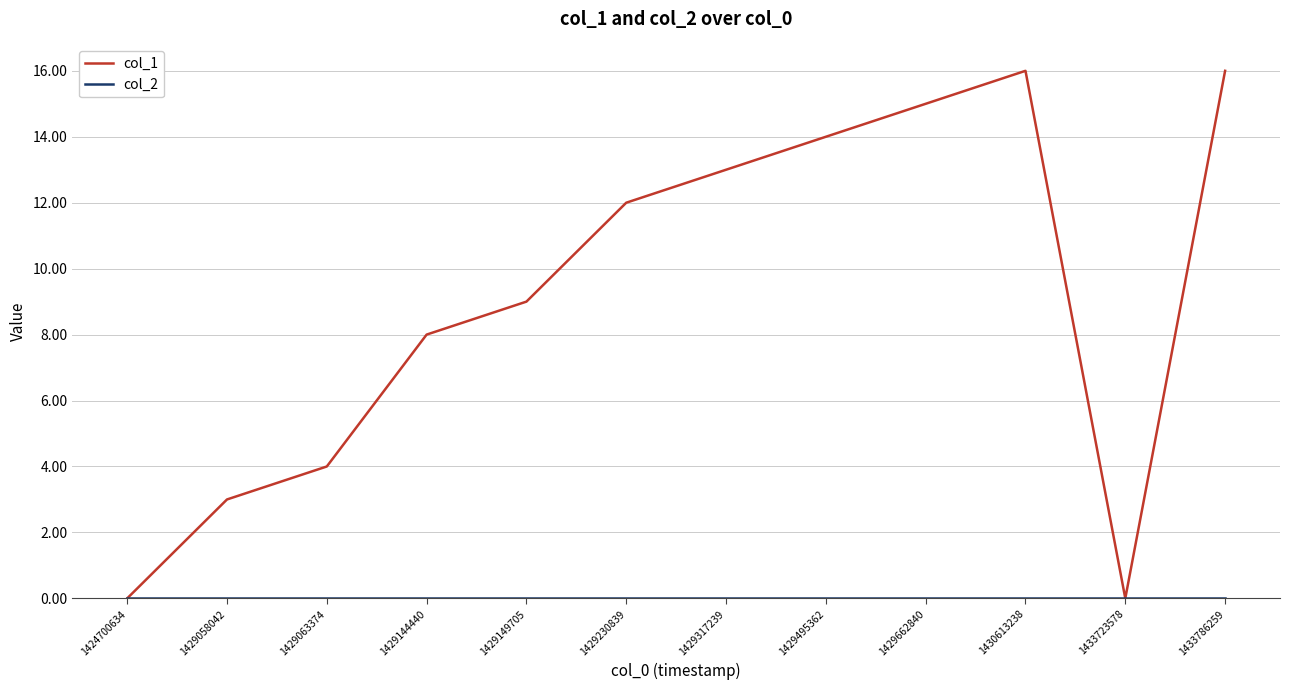

The col_1 series shows 0 at 1433723578. True or false?

True